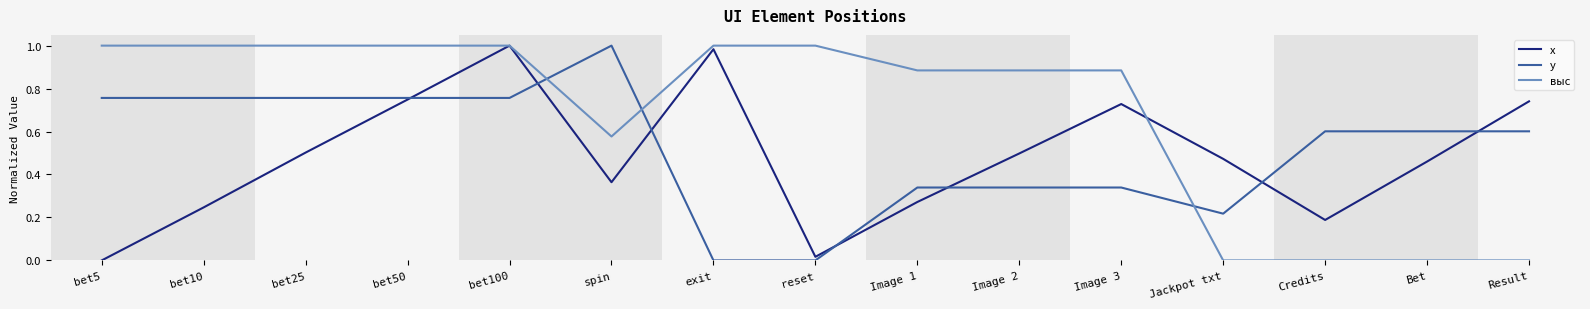

The выс series shows 1.3 at Image 3. True or false?

False